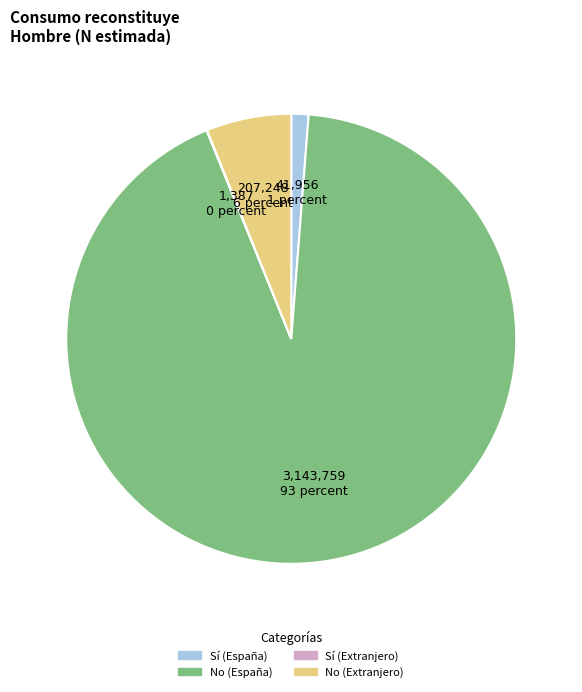

Which category has the biggest portion of the pie?

No (España)